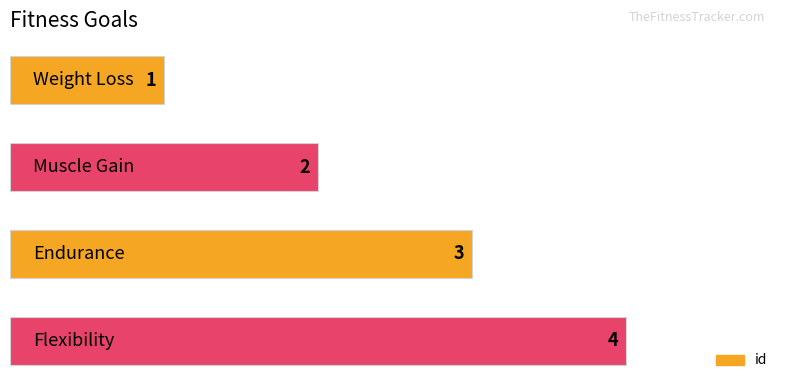

What is the sum of all values?

10